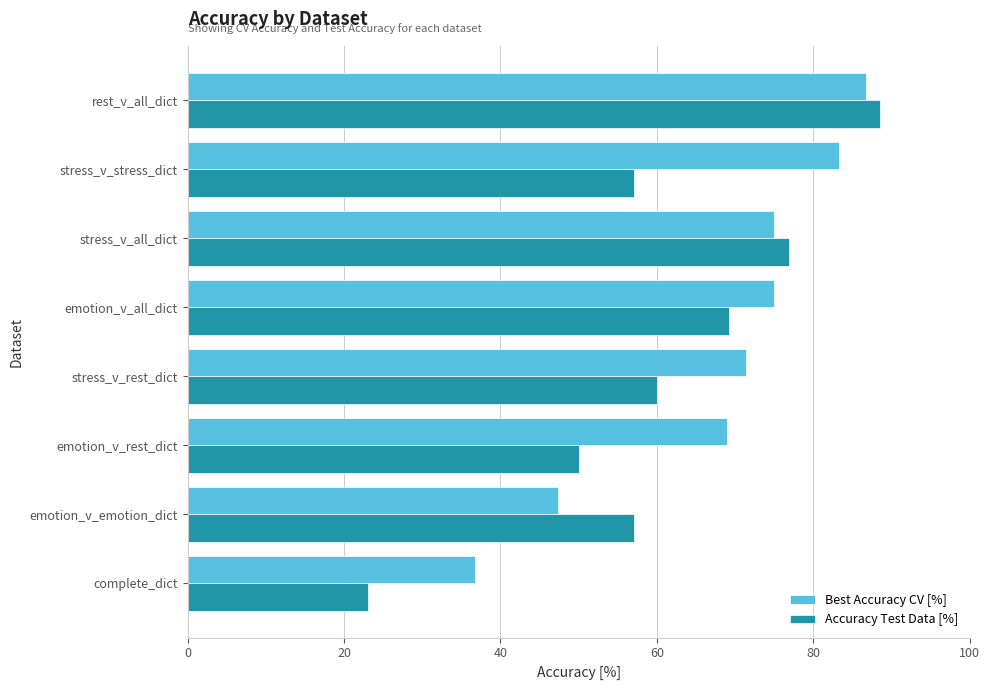

What is the spread (max minus min) of values at rest_v_all_dict?

1.7